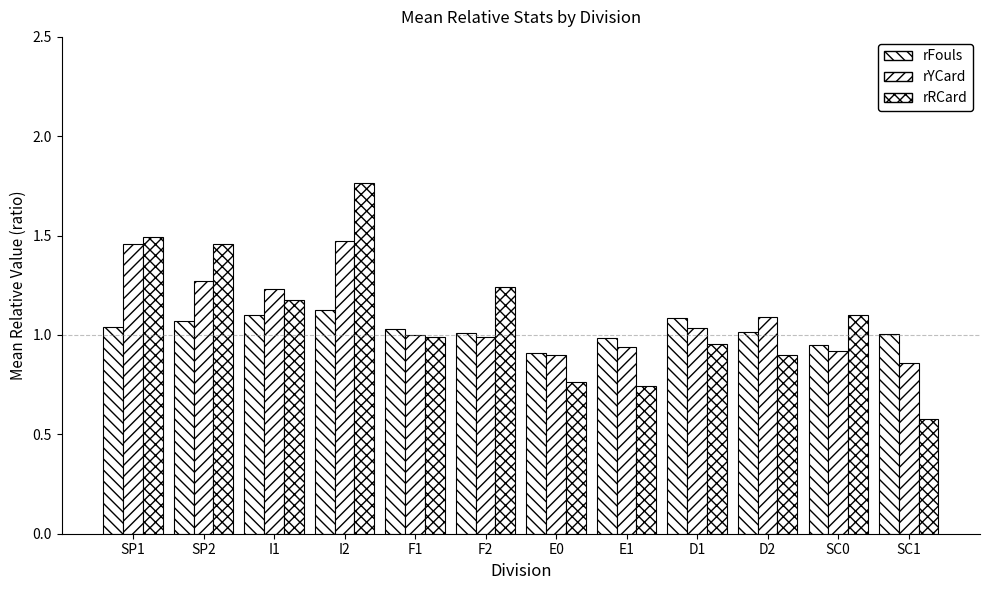

Is the value of rYCard at SC1 greater than the value of rFouls at D1?

No